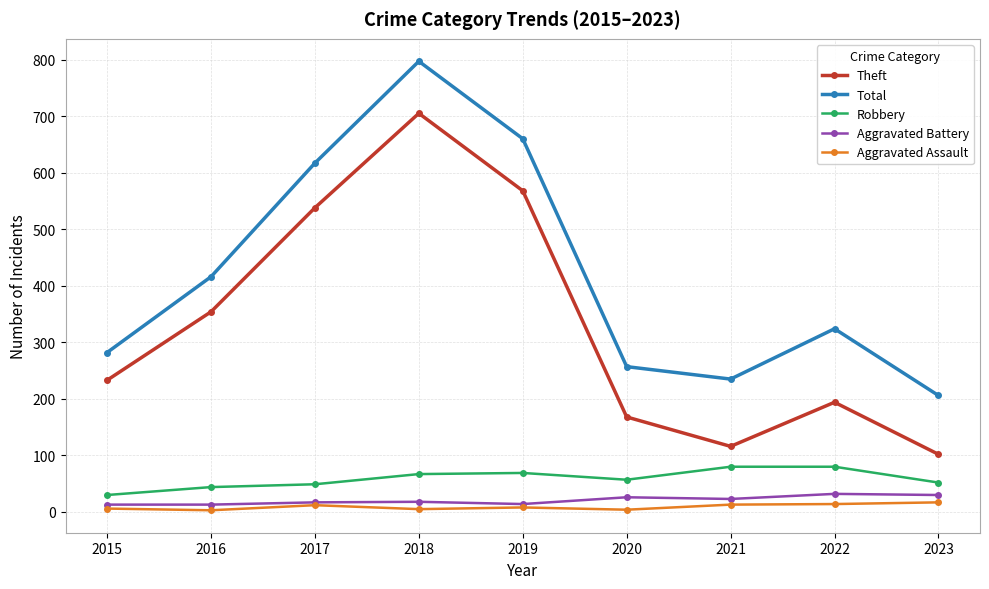

At which label does Total reach its minimum?

2023